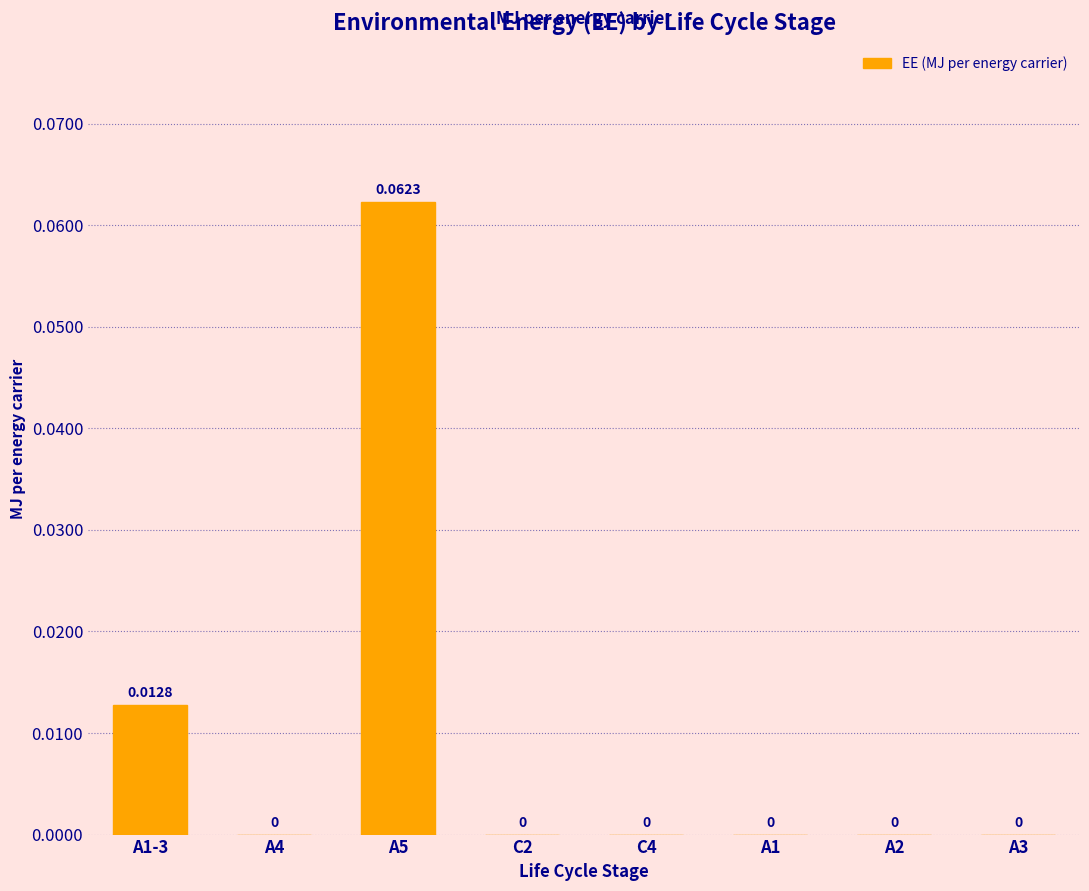

Which has a higher value, A1-3 or A2?

A1-3